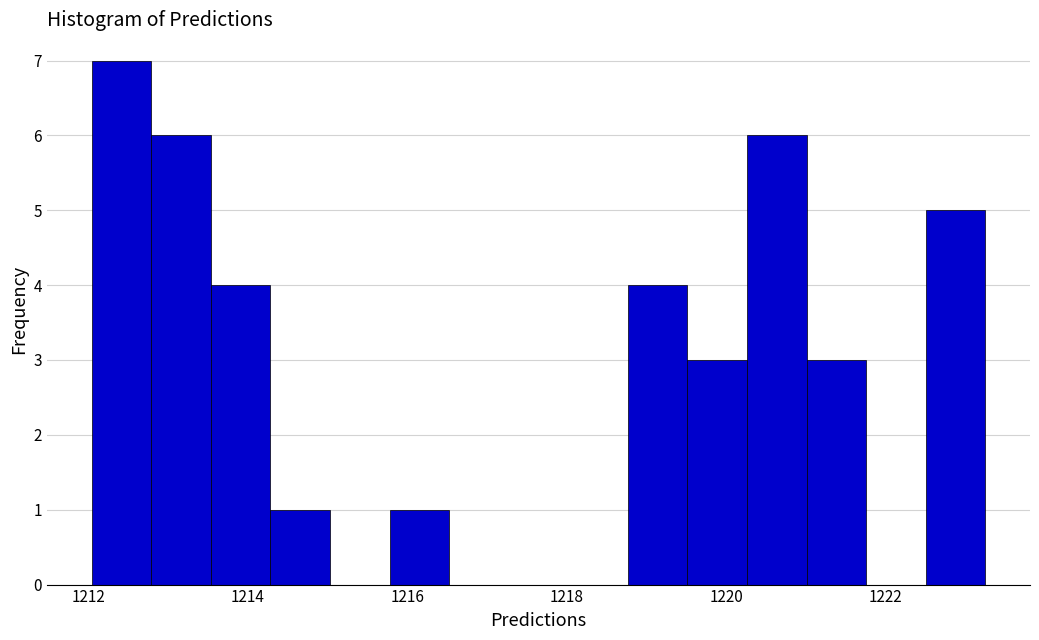

Around what value on the x-axis is the tallest bar? Give the approximate position of its centre, as read against the axis.

1212.4